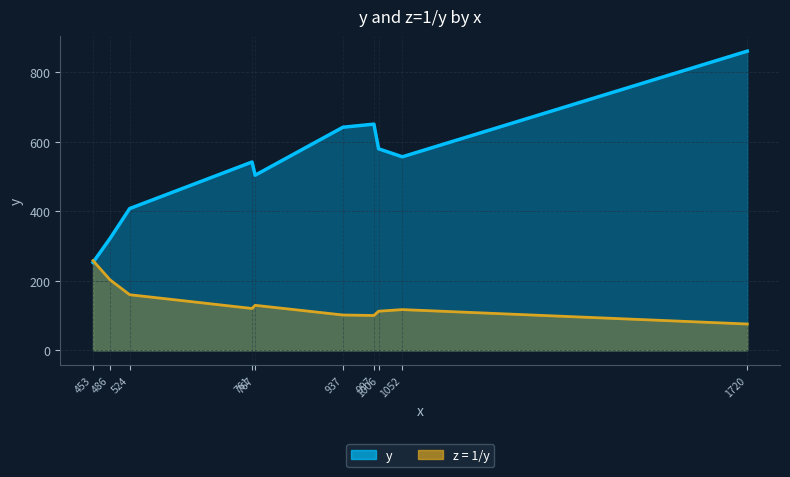

What is the value of the z = 1/y point at the 10th from the left?

75.9